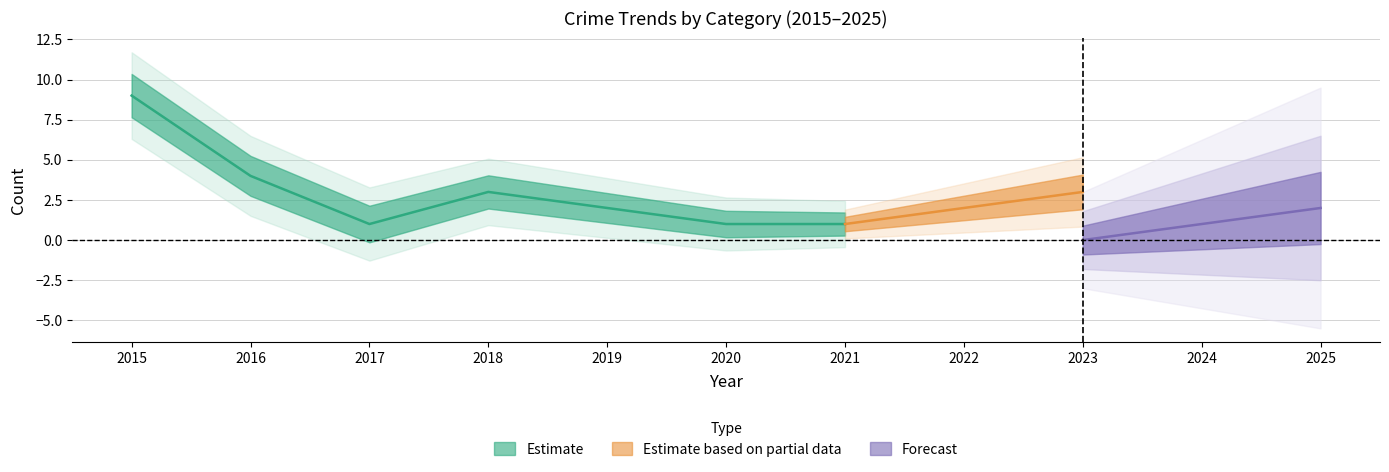

Does the chart have visible grid lines?

Yes